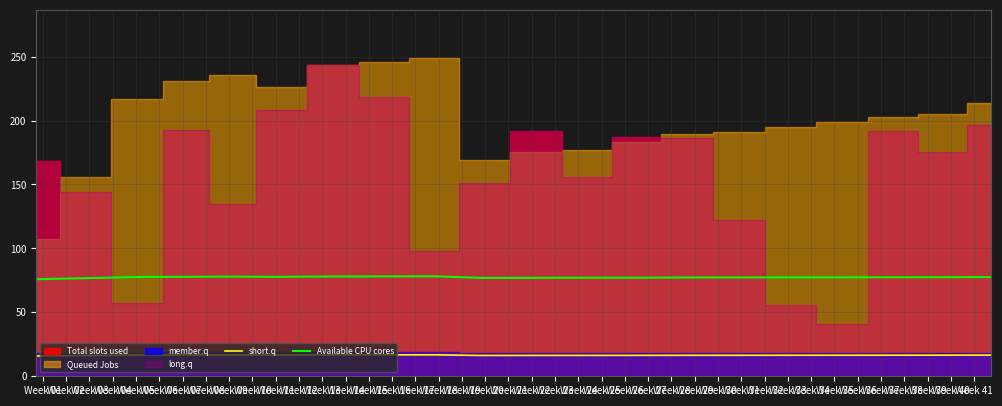

What is the highest value of the short.q series?

16.8